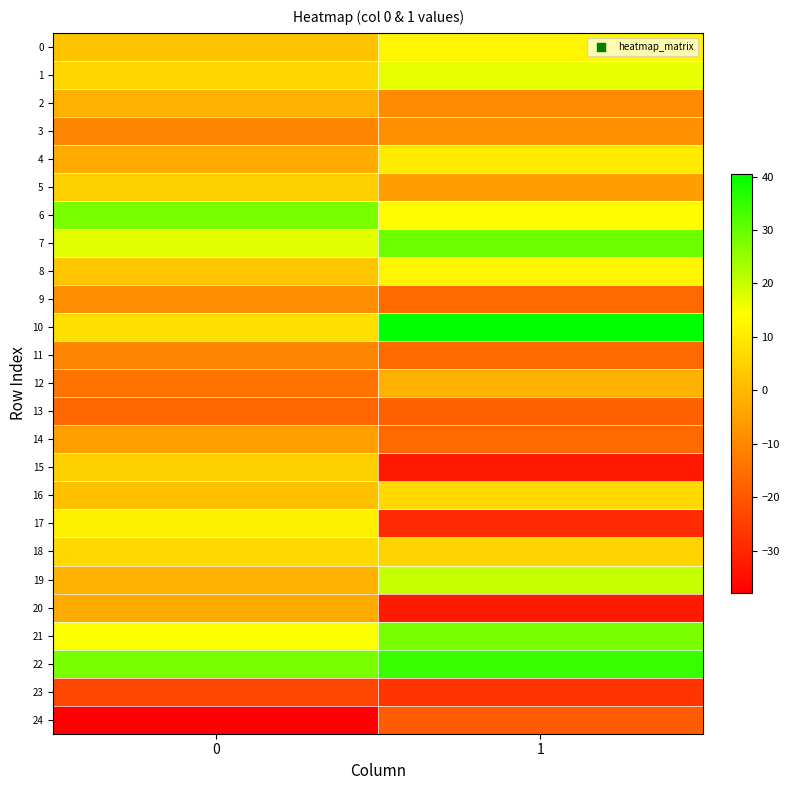

Between 0 and 1, which is larger?

1